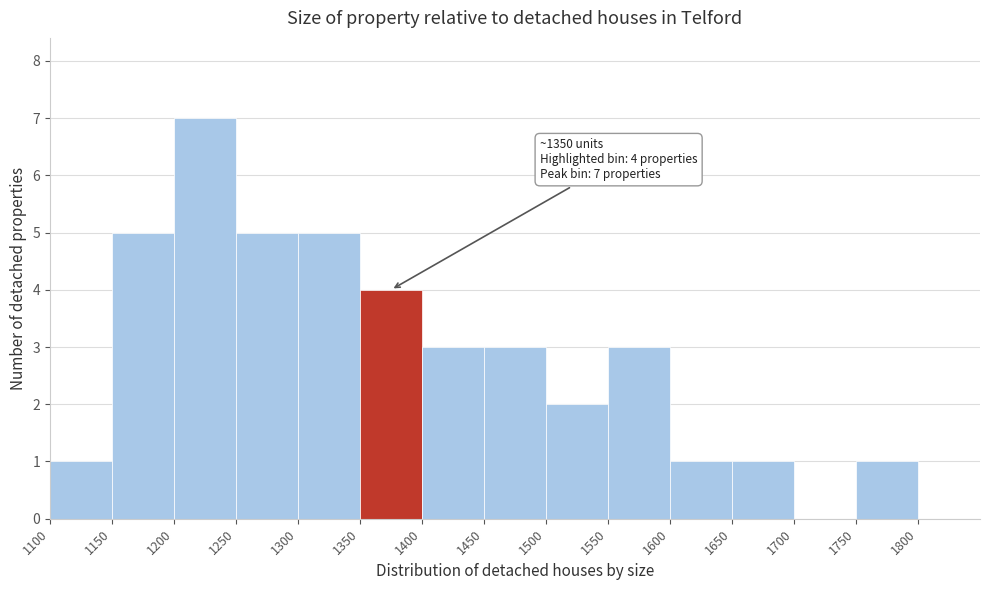

Over which range of the x-axis is the bar tallest?

1200 to 1250